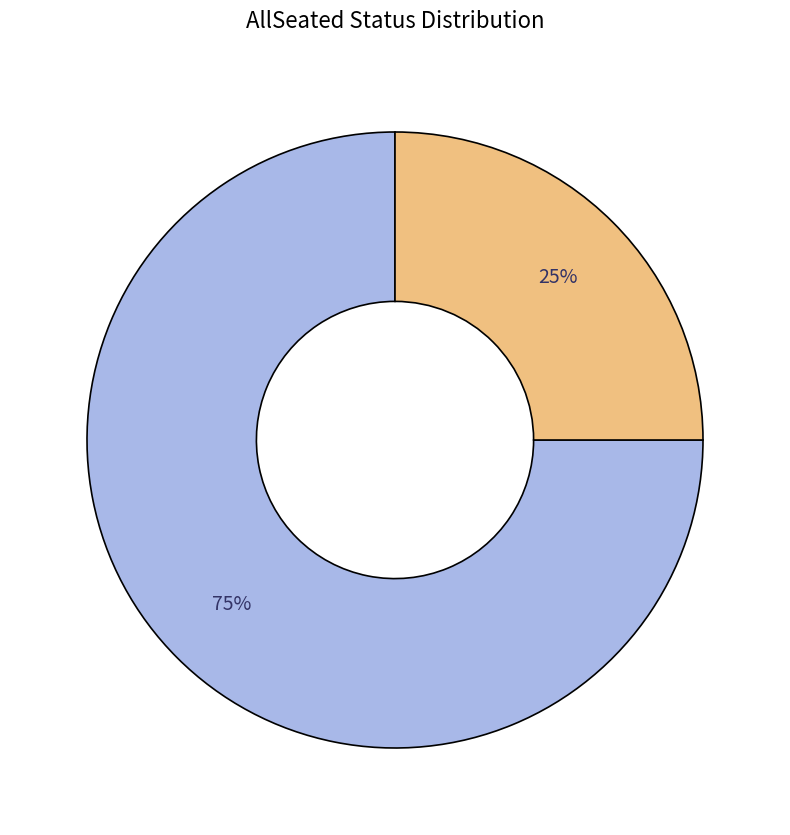

To the nearest percent, what is the difference between the largest and smallest slice percentages?

50%